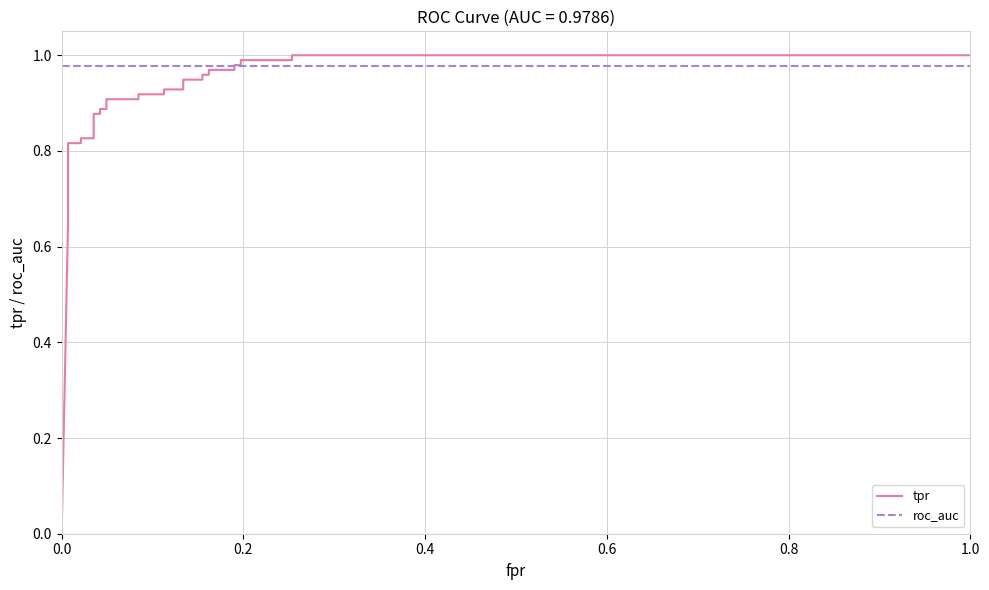

What is the value of the roc_auc point at the 29th from the left?

1.0